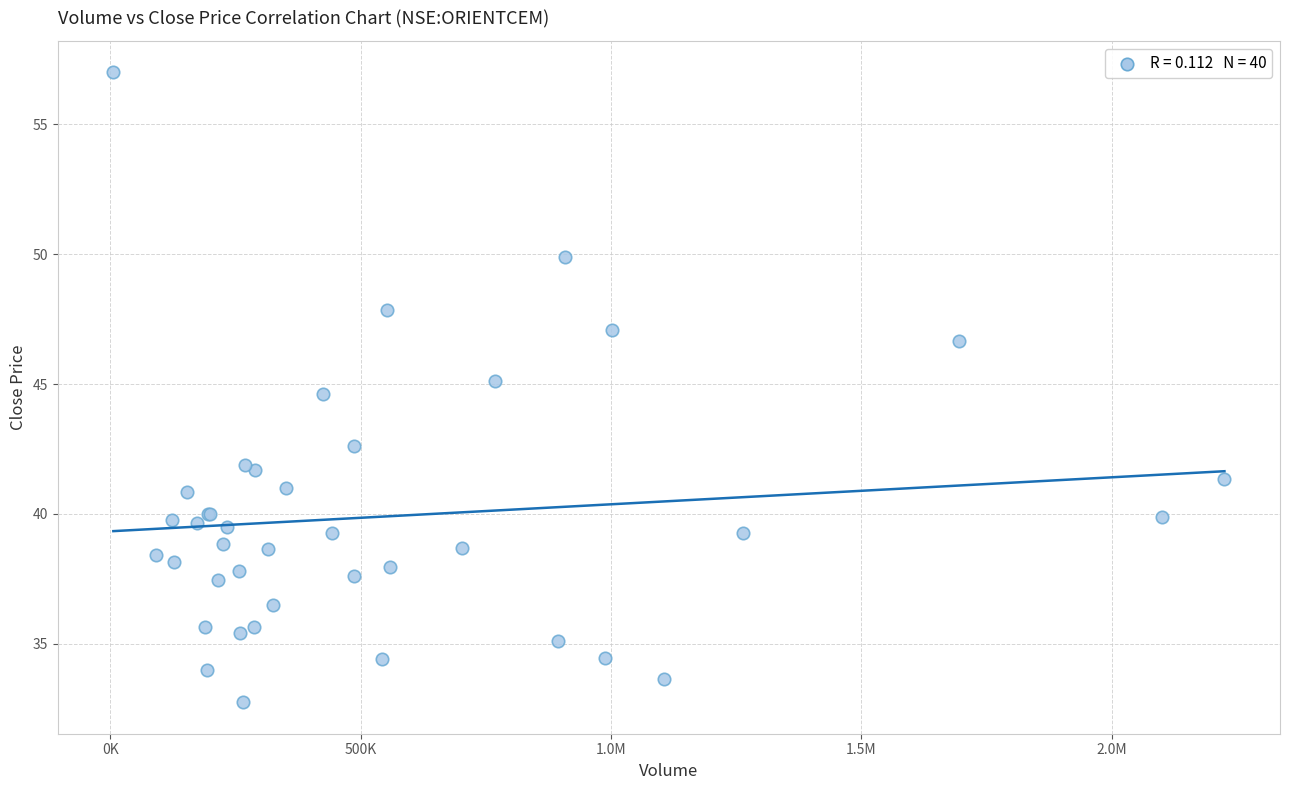

What Y value in the scatter plot is closest to 44?

44.6